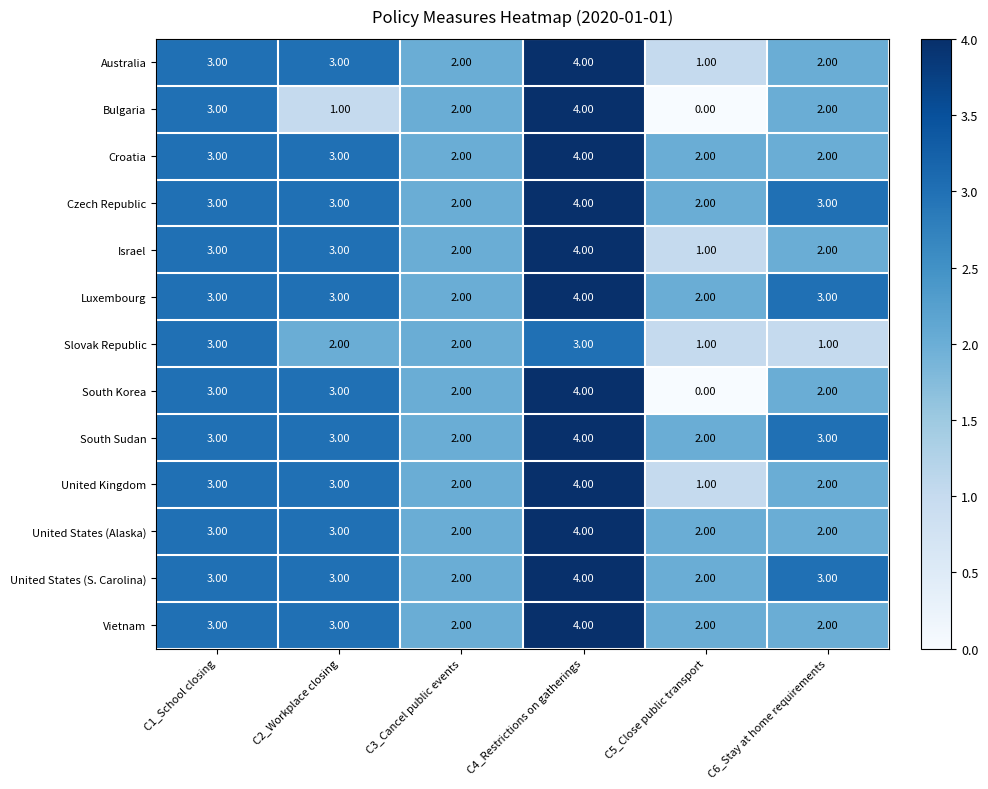

Is the value of Czech Republic at C1_School closing greater than the value of South Sudan at C3_Cancel public events?

Yes